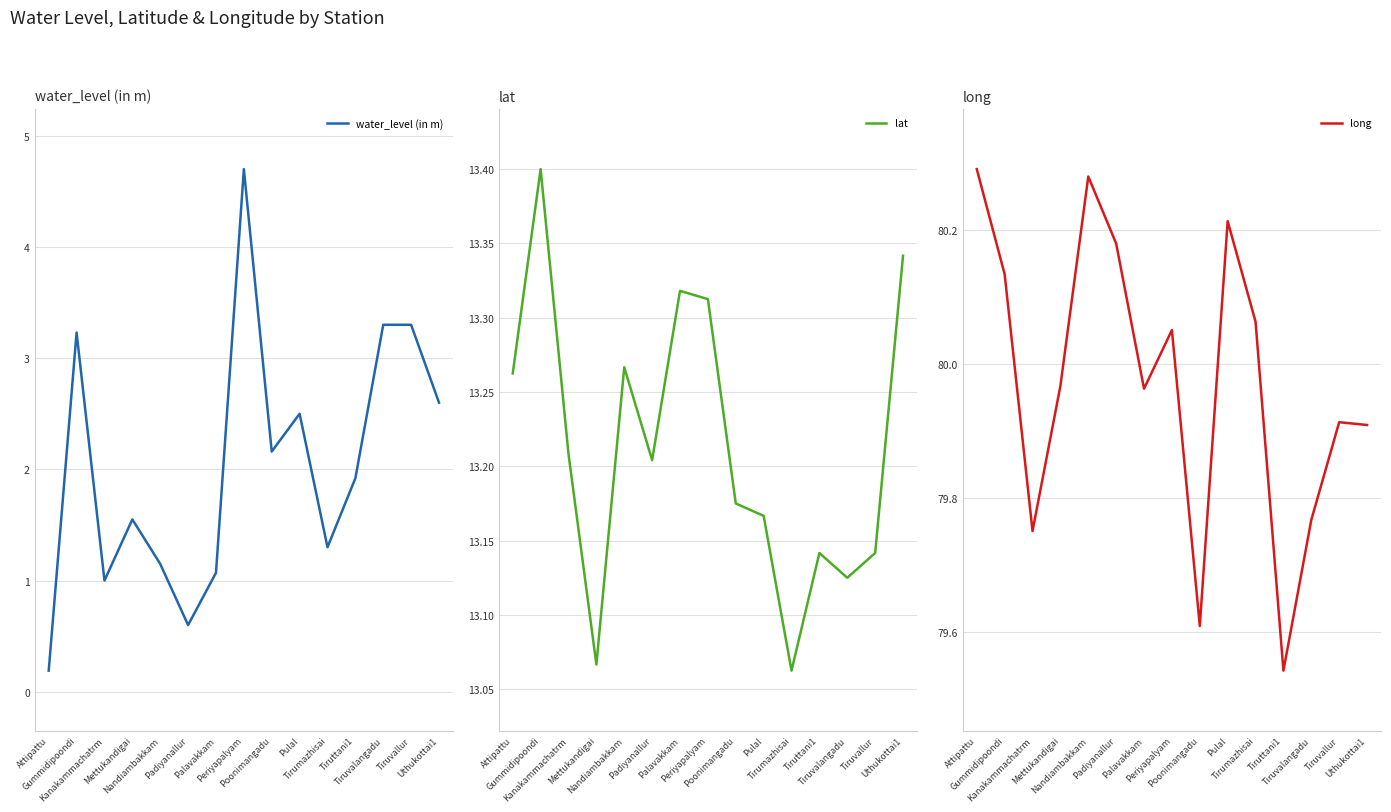

What are all the series names shown in the legend?

water_level (in m), lat, long